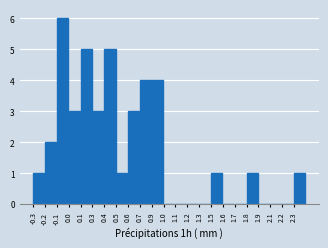

Reading left to right, transcribe all the data shown in this chart.

-0.3=1	-0.2=2	-0.1=6	0.0=3	0.1=5	0.3=3	0.4=5	0.5=1	0.6=3	0.7=4	0.9=4	1.0=0	1.1=0	1.2=0	1.3=0	1.5=1	1.6=0	1.7=0	1.8=1	1.9=0	2.1=0	2.2=0	2.3=1